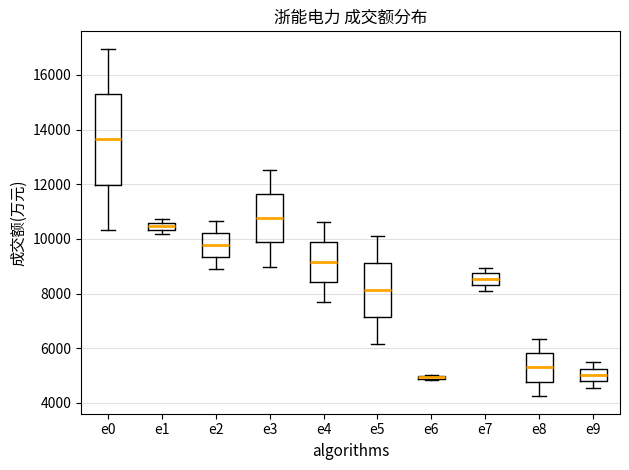

Comparing the boxes themselves (not the whiskers), which one is the tallest?

e0